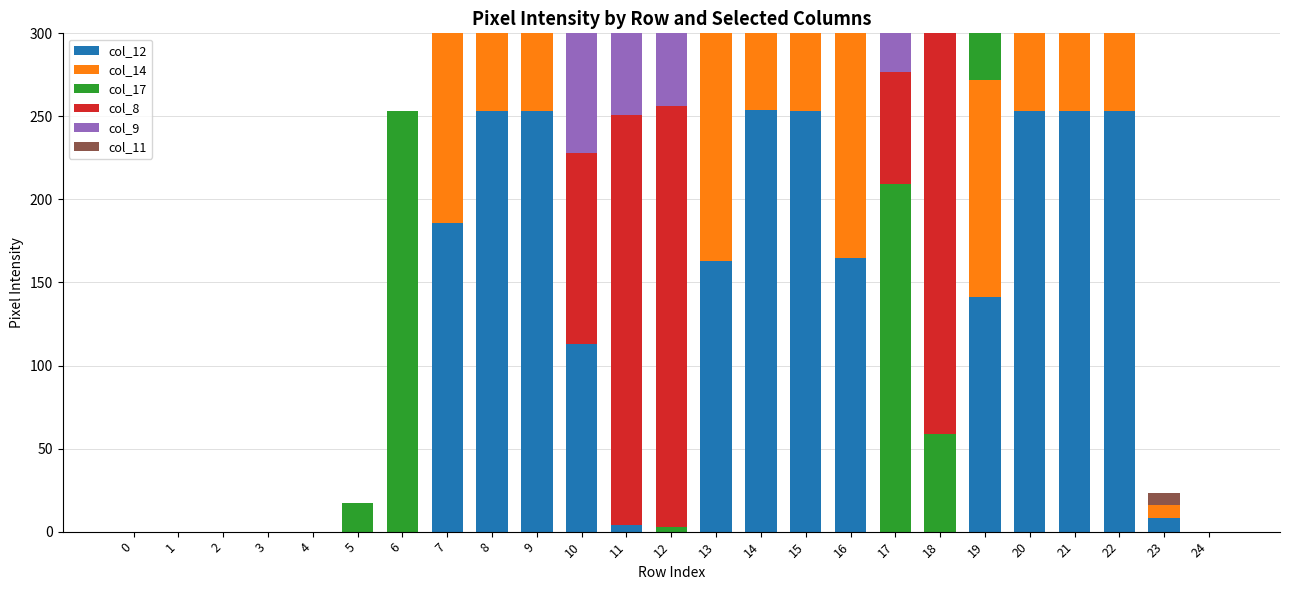

What are all the series names shown in the legend?

col_12, col_14, col_17, col_8, col_9, col_11